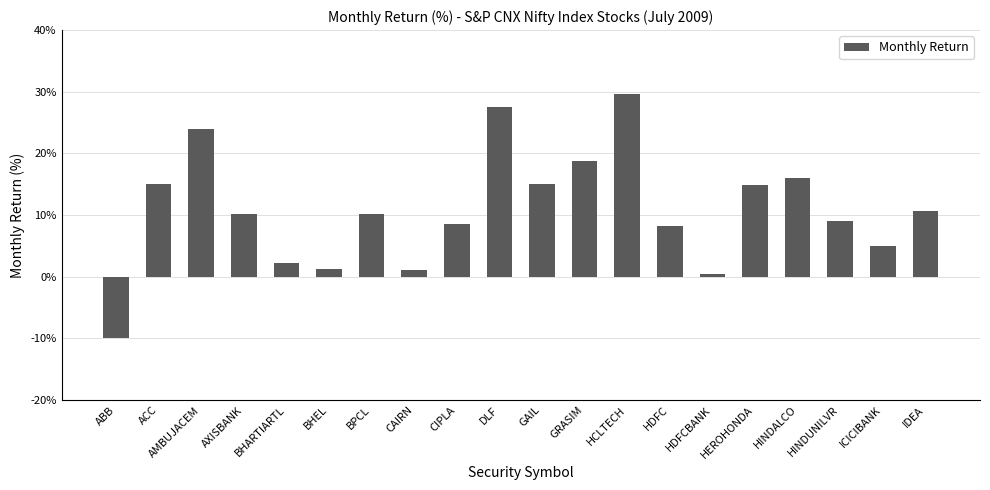

What is the average value?

10.9